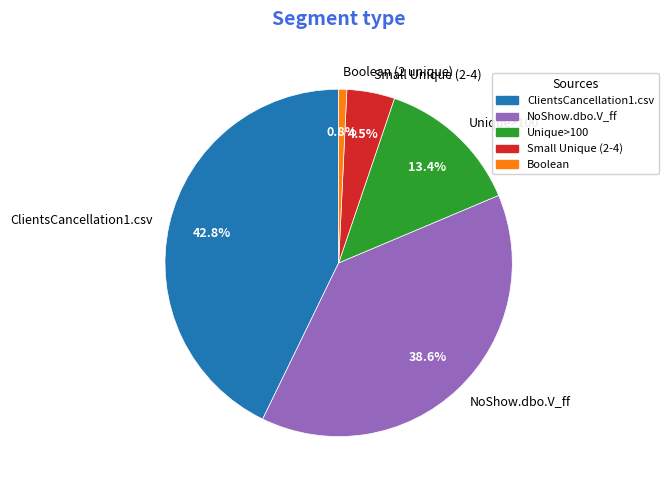

What portion of the pie excludes Small Unique (2-4)?

95.5%